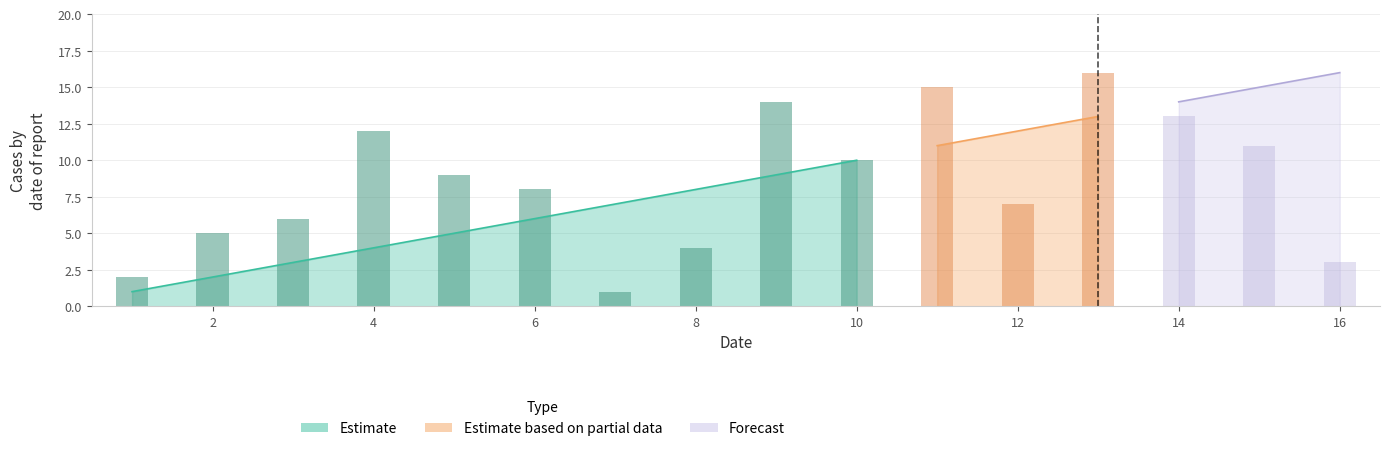

How many values in the col_0_values series exceed 9?

7